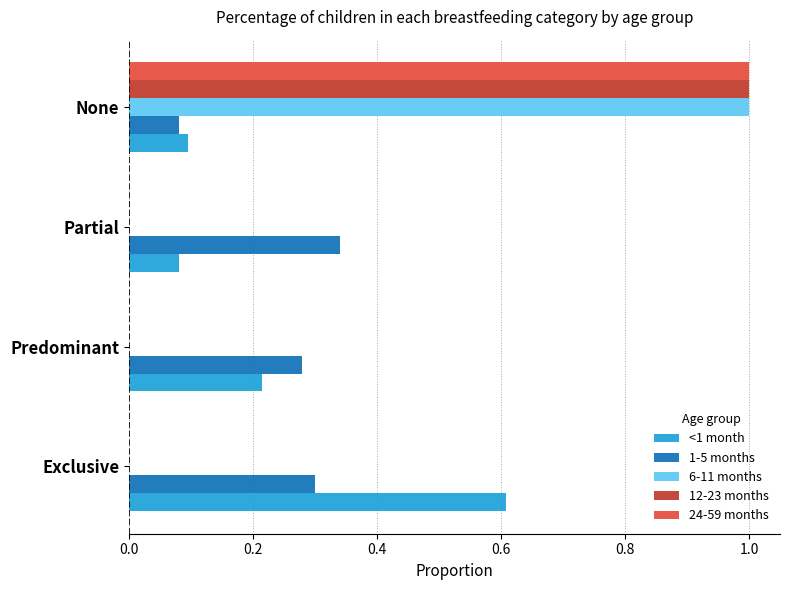

Which series changed the most between Exclusive and Predominant?

<1 month